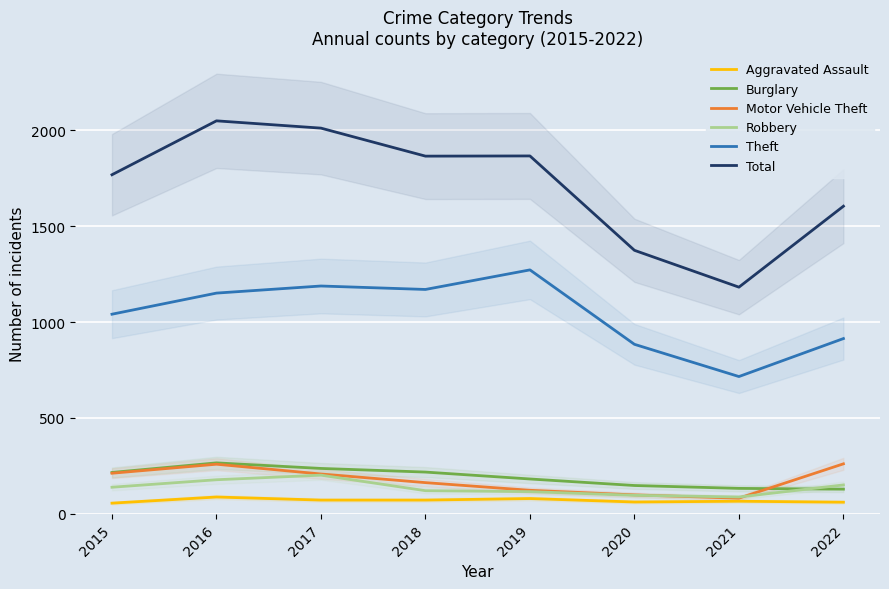

Where is the first local minimum for Theft?

2018